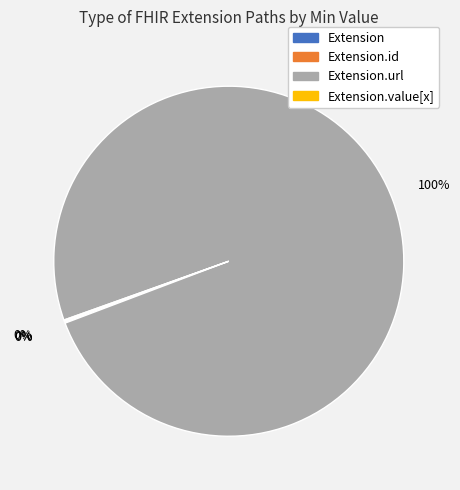

Is there a majority slice in this chart?

Yes